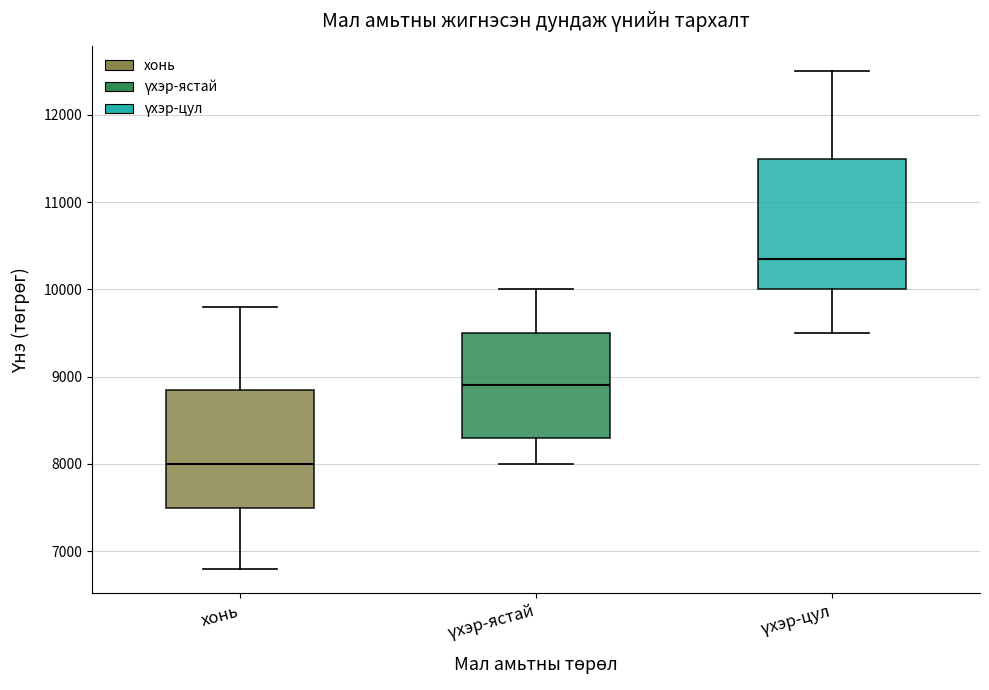

Which box is the tallest, from its lower edge to its upper edge?

үхэр-цул